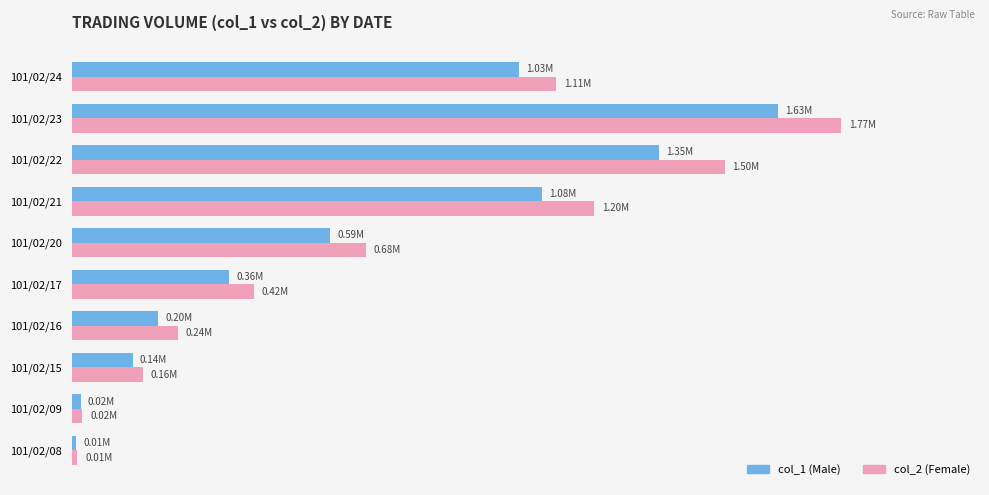

Which series has the widest spread of values?

col_2 (Female)